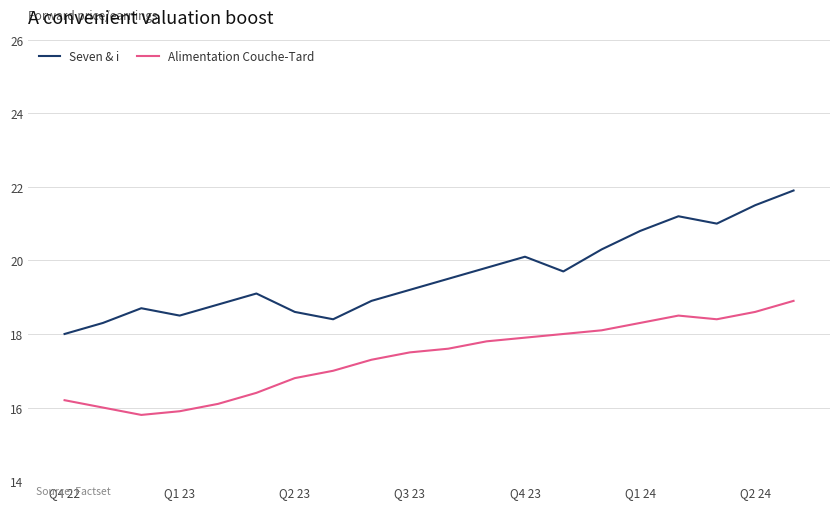

What is the maximum value shown in the chart?

21.9